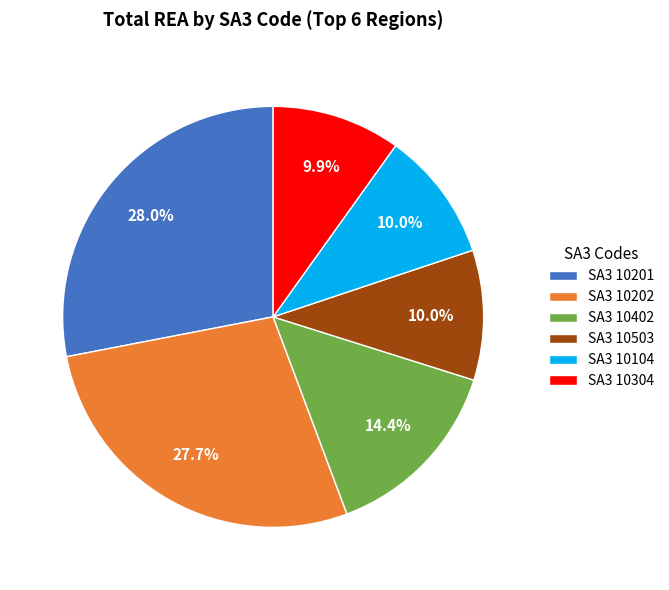

How many slices are in this pie chart?

6